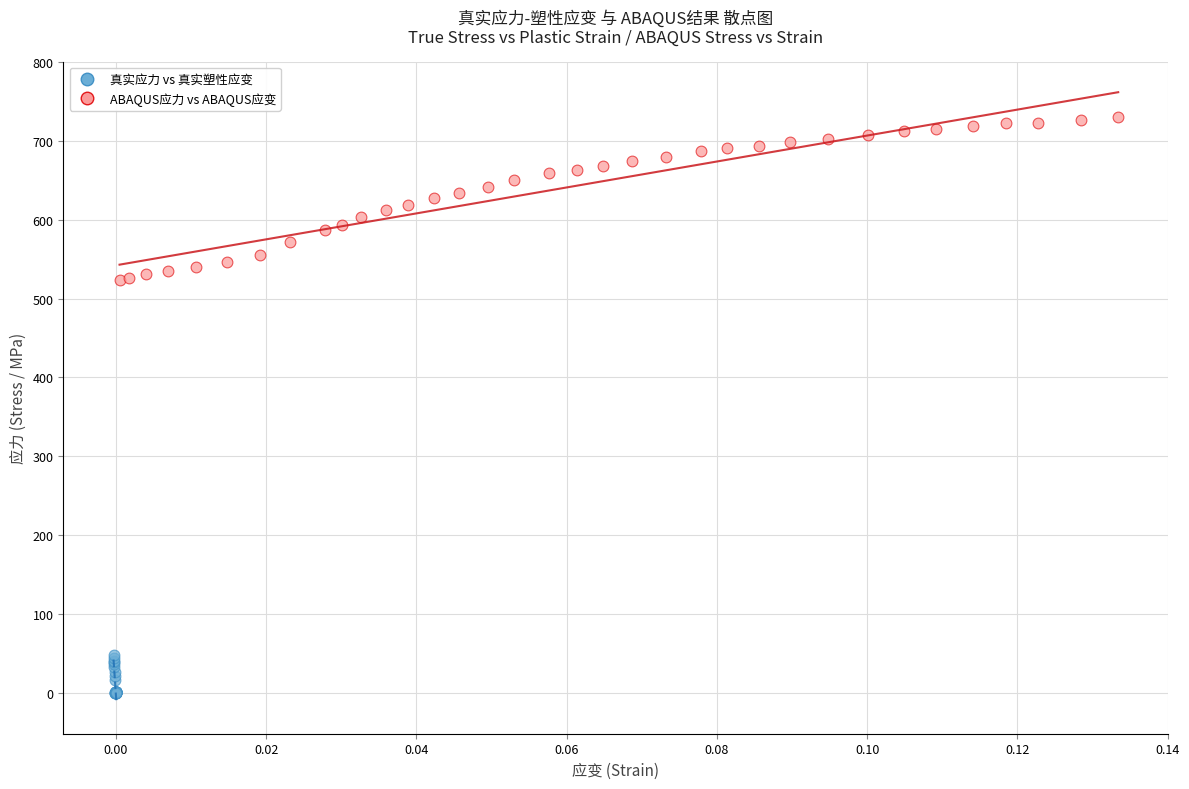

Which series reaches the minimum Y coordinate?

真实应力 vs 真实塑性应变